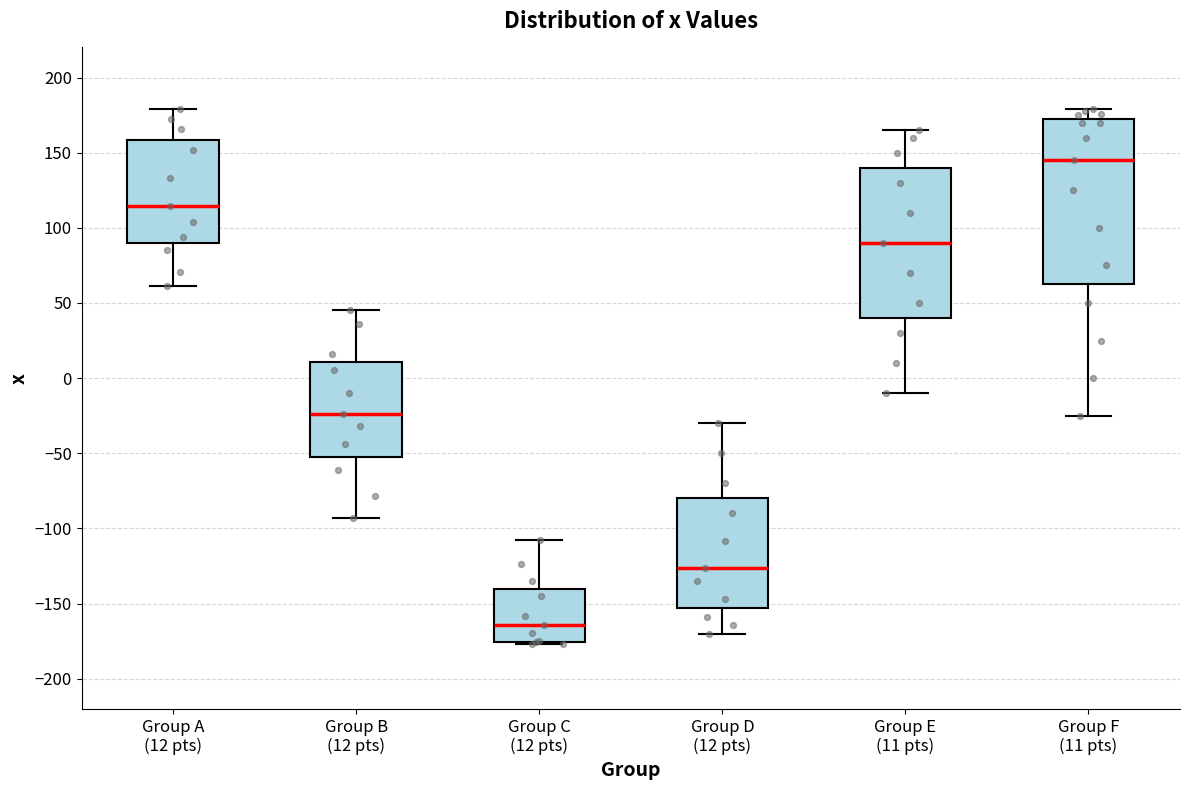

Reading left to right, transcribe this box plot: for each box, give where its median line is, the range the box spans, and where its two whiskers end, as read against the y-axis. The values are not printed on the chart, so give them approximately, as read against the axis.

Group A (12 pts): median 115, box 90 to 160, whiskers 60 to 180
Group B (12 pts): median -25, box -50 to 10, whiskers -95 to 45
Group C (12 pts): median -165, box -175 to -140, whiskers -175 (just below the box's lower edge) to -110
Group D (12 pts): median -125, box -155 to -80, whiskers -170 to -30
Group E (11 pts): median 90, box 40 to 140, whiskers -10 to 165
Group F (11 pts): median 145, box 65 to 175, whiskers -25 to 180